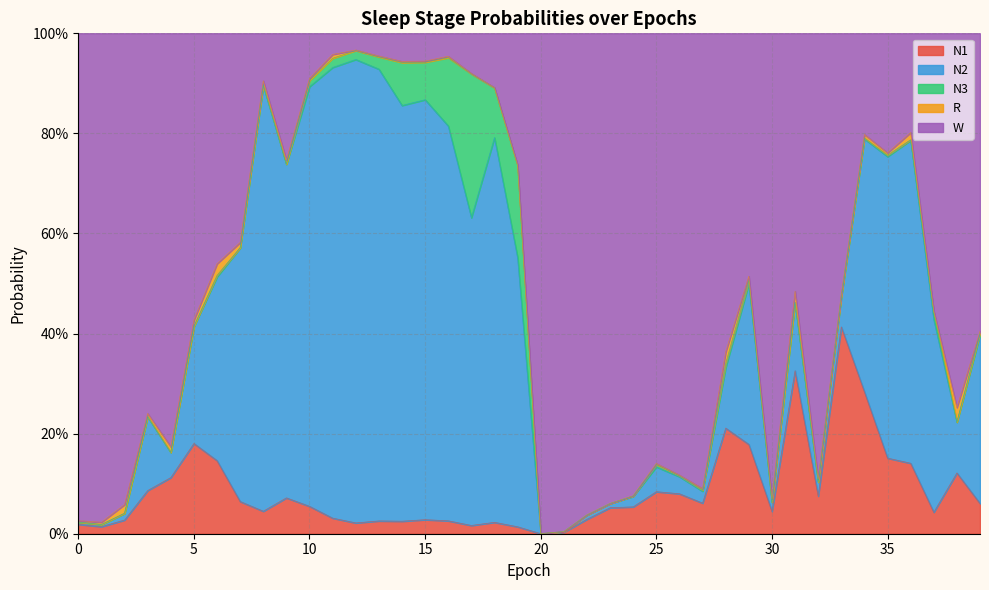

The W series shows 0.6 at 39. True or false?

True